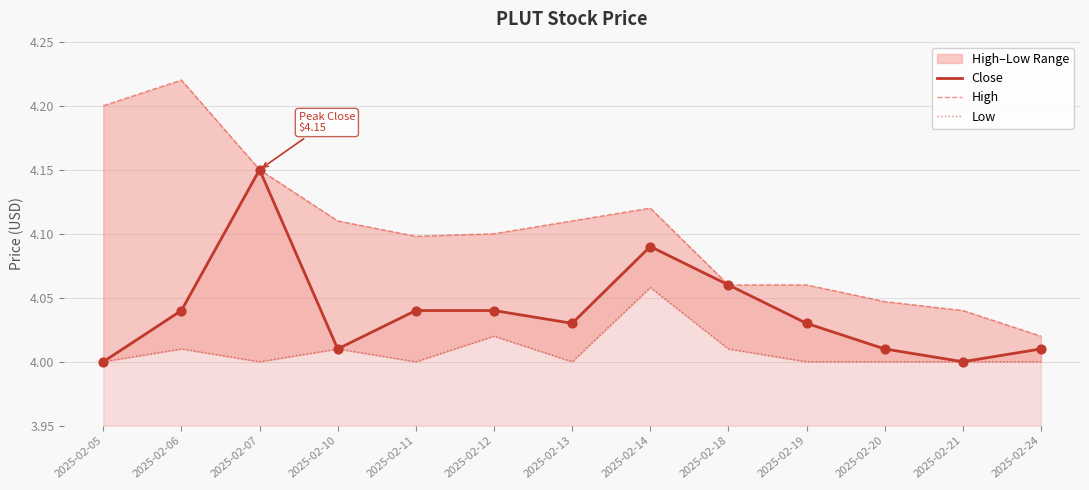

What are all the series names shown in the legend?

Close, High, Low